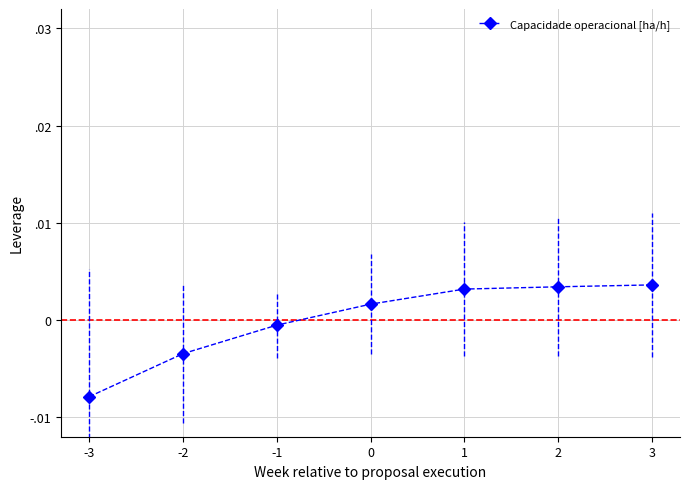

Does the chart have visible grid lines?

Yes